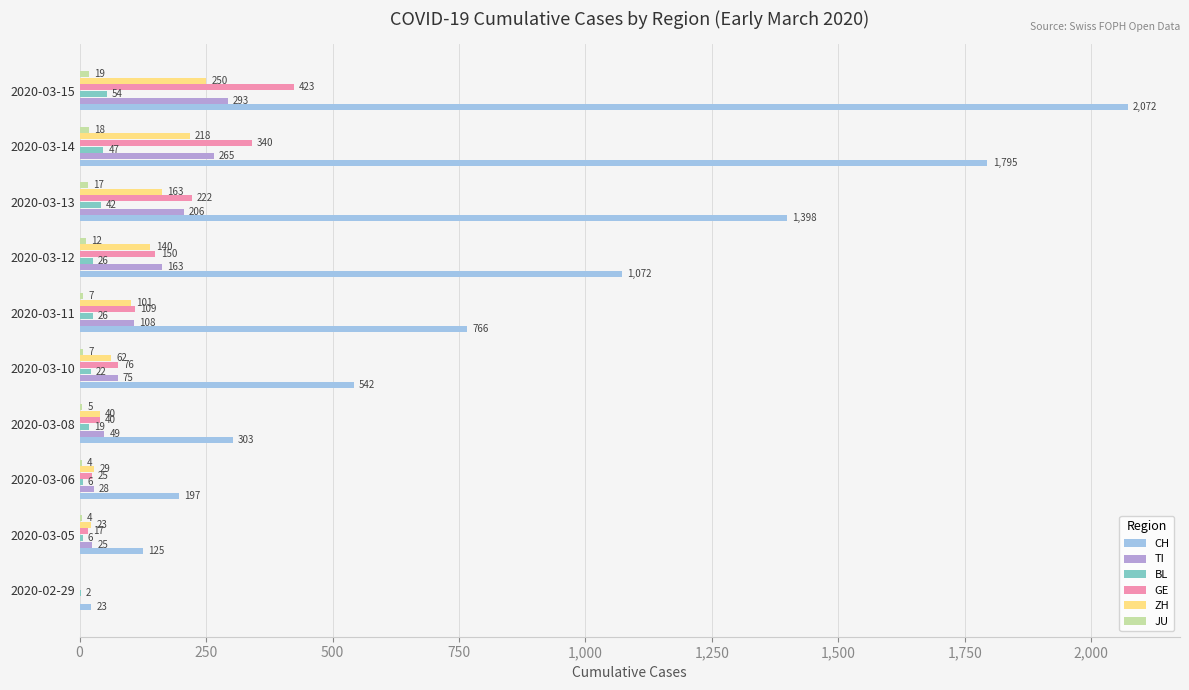

Which label corresponds to the largest value in the chart?

2020-03-15